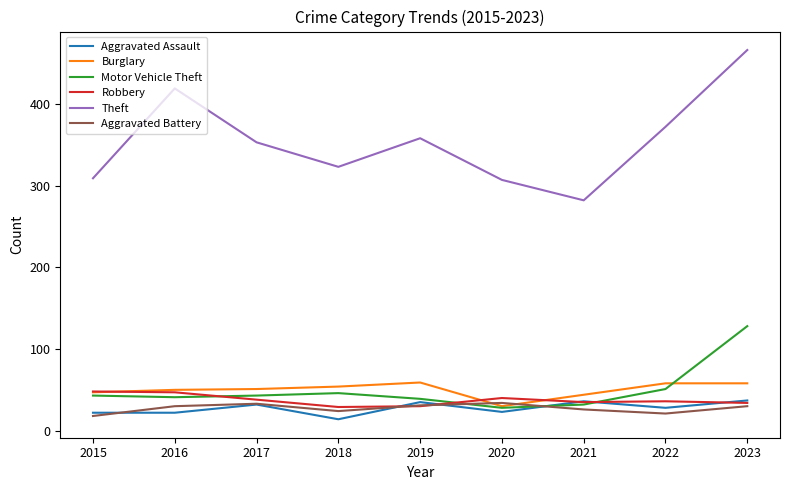

What is the approximate value of Theft at 2023, to the nearest 5?

465